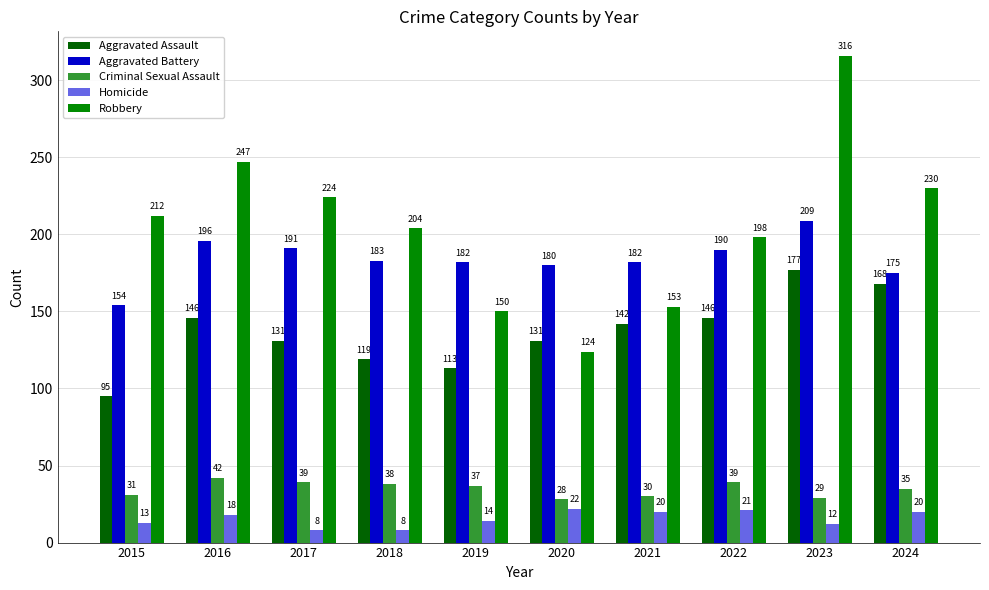

What is the sum of all Aggravated Battery values?

1842